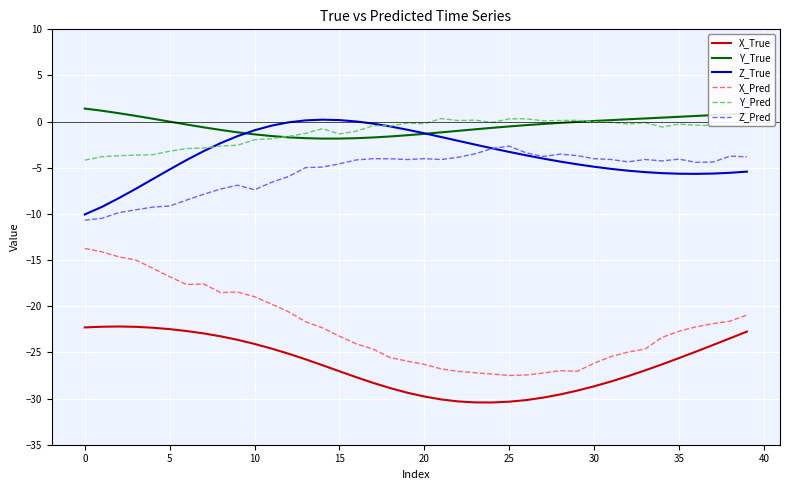

True or false: Y_True and Z_Pred intersect in this chart.

False